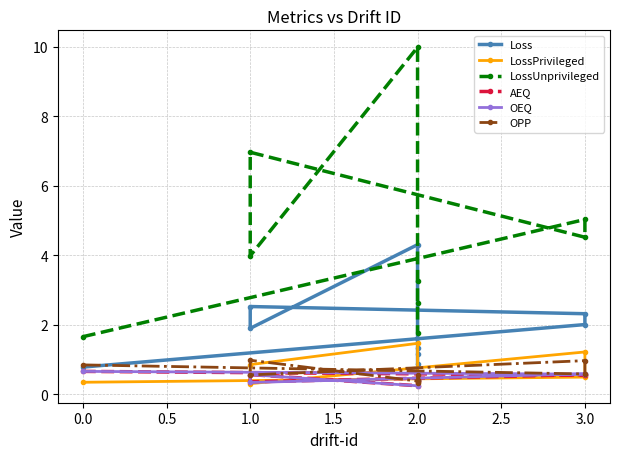

What is the difference between the maximum and minimum values in the LossUnprivileged series?

8.3